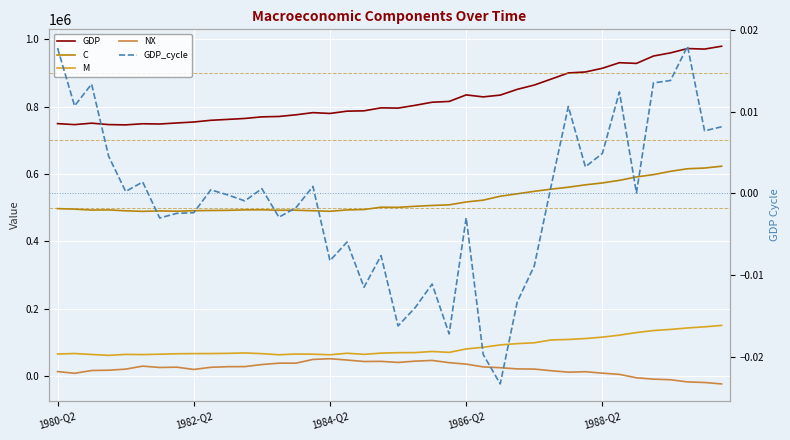

Which series changed the most between 7 and 12?

GDP